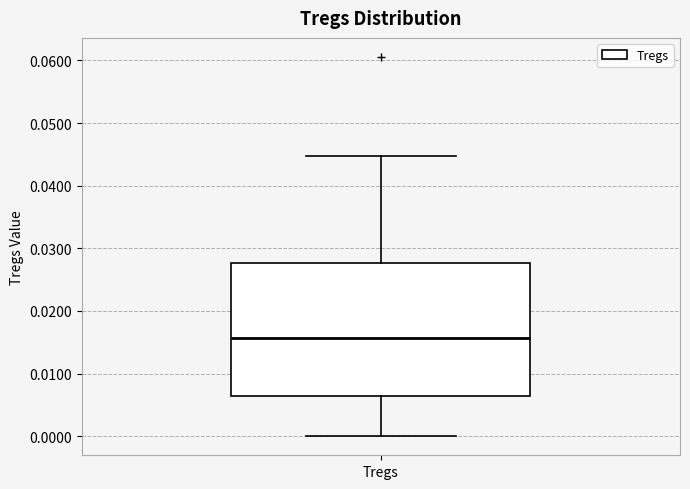

Where is the upper edge of the box for Tregs on the y-axis? The values are not printed on the chart, so give them approximately, as read against the axis.

0.028